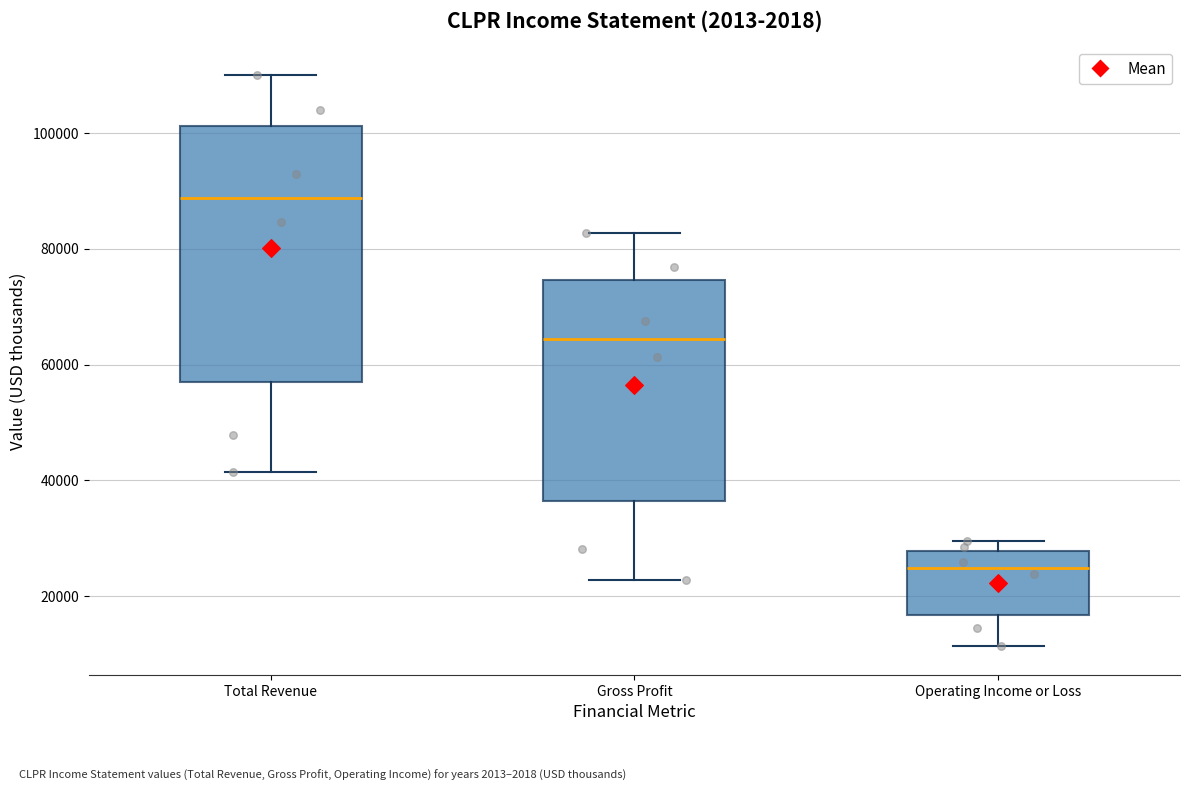

Reading left to right, transcribe this box plot: for each box, give where its median line is, the range the box spans, and where its two whiskers end, as read against the y-axis. The values are not printed on the chart, so give them approximately, as read against the axis.

Total Revenue: median 88000, box 58000 to 102000, whiskers 42000 to 110000
Gross Profit: median 64000, box 36000 to 74000, whiskers 22000 to 82000
Operating Income or Loss: median 24000, box 16000 to 28000, whiskers 12000 to 30000